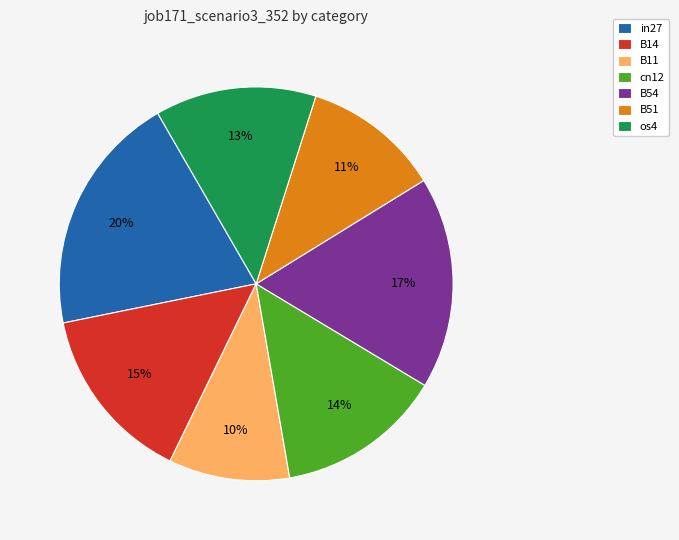

Which slice is the largest?

in27